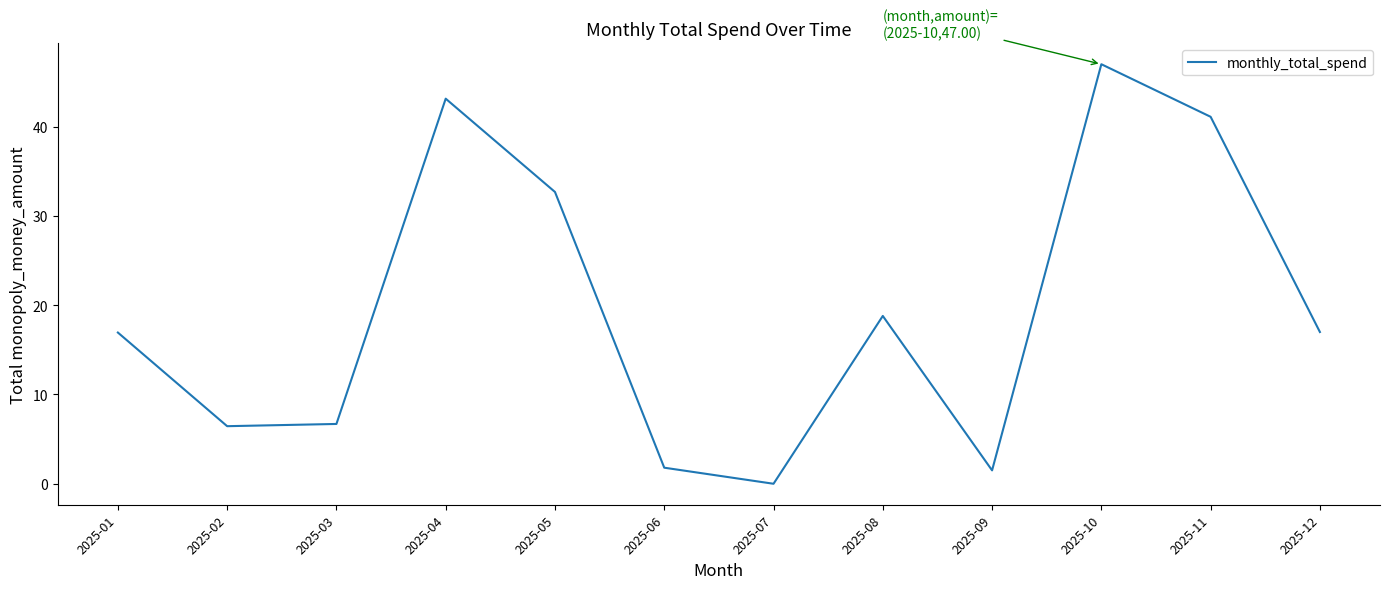

Count the number of categories in the chart.

12